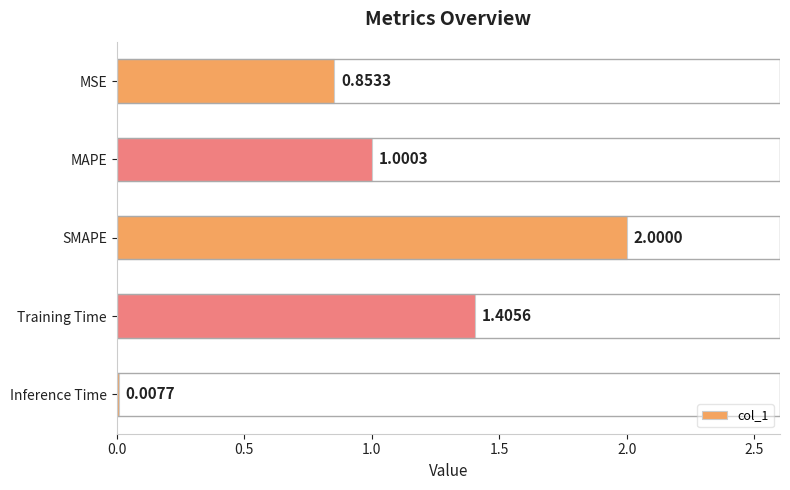

What is the change in value from MSE to Training Time?

+0.6